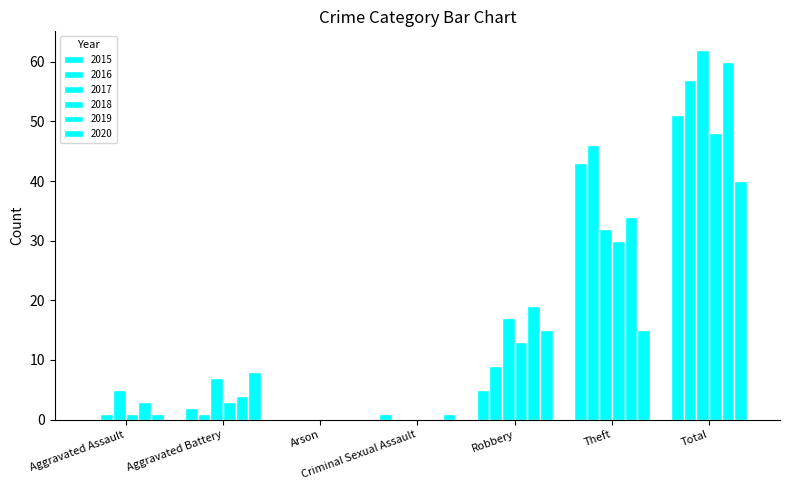

List the series in order of their peak value, highest first.

2017, 2019, 2016, 2015, 2018, 2020